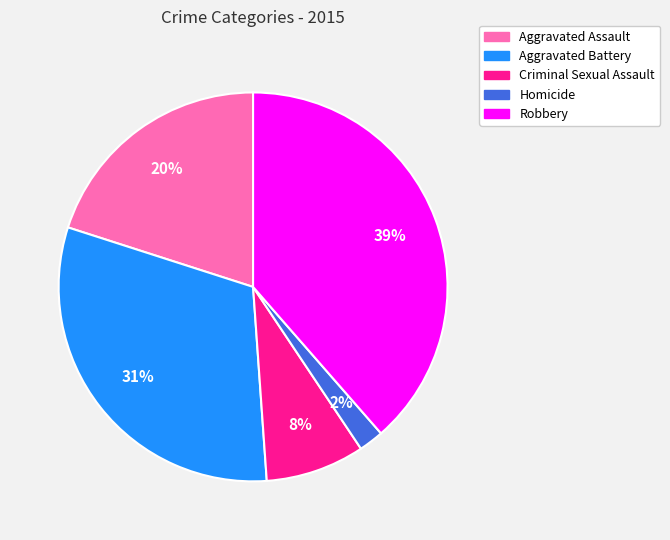

To the nearest percent, what percentage of the pie is Homicide?

2%